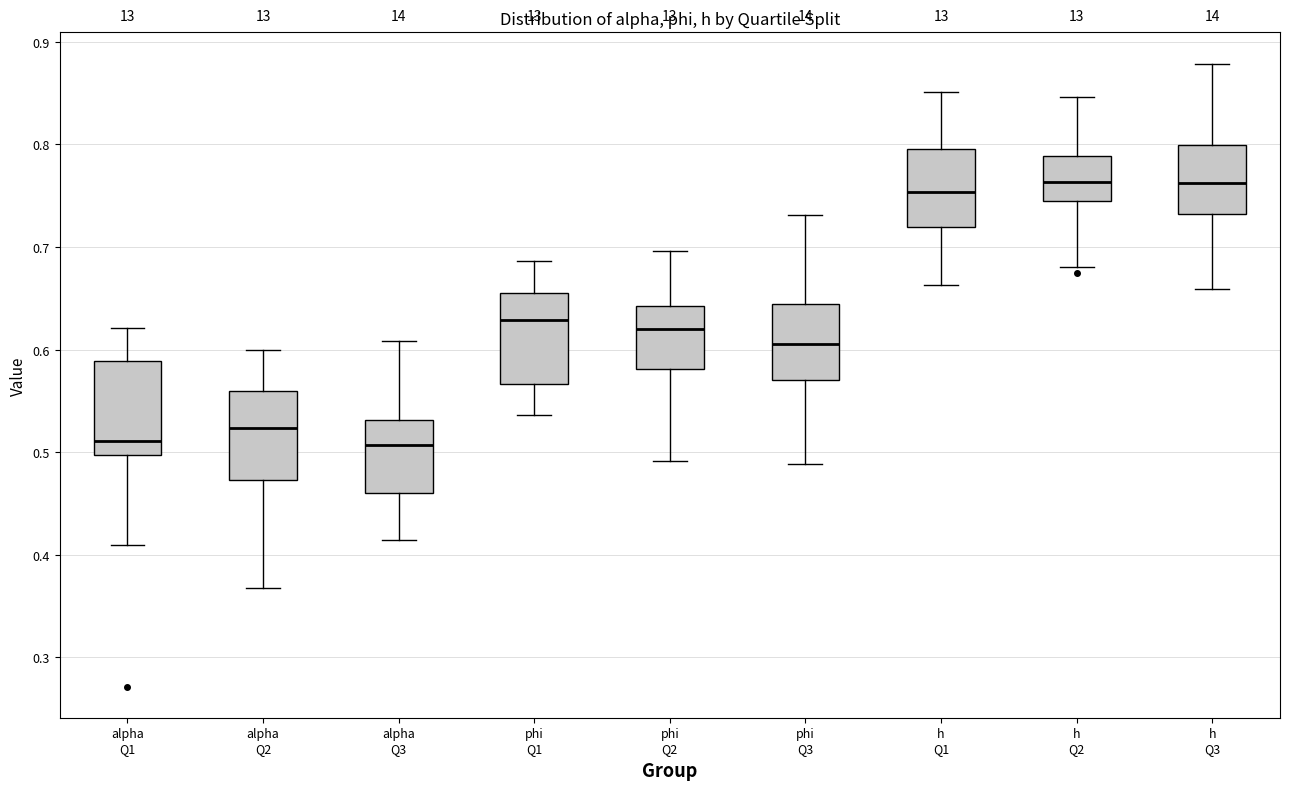

Reading left to right, read every box against the y-axis: the position of its median line, the range the box covers, and the ends of its whiskers. The values are not printed on the chart, so give them approximately, as read against the axis.

alpha Q1: median 0.51, box 0.50 to 0.59, whiskers 0.41 to 0.62
alpha Q2: median 0.52, box 0.47 to 0.56, whiskers 0.37 to 0.60
alpha Q3: median 0.51, box 0.46 to 0.53, whiskers 0.41 to 0.61
phi Q1: median 0.63, box 0.57 to 0.65, whiskers 0.54 to 0.69
phi Q2: median 0.62, box 0.58 to 0.64, whiskers 0.49 to 0.70
phi Q3: median 0.61, box 0.57 to 0.64, whiskers 0.49 to 0.73
h Q1: median 0.75, box 0.72 to 0.80, whiskers 0.66 to 0.85
h Q2: median 0.76, box 0.74 to 0.79, whiskers 0.68 to 0.85
h Q3: median 0.76, box 0.73 to 0.80, whiskers 0.66 to 0.88